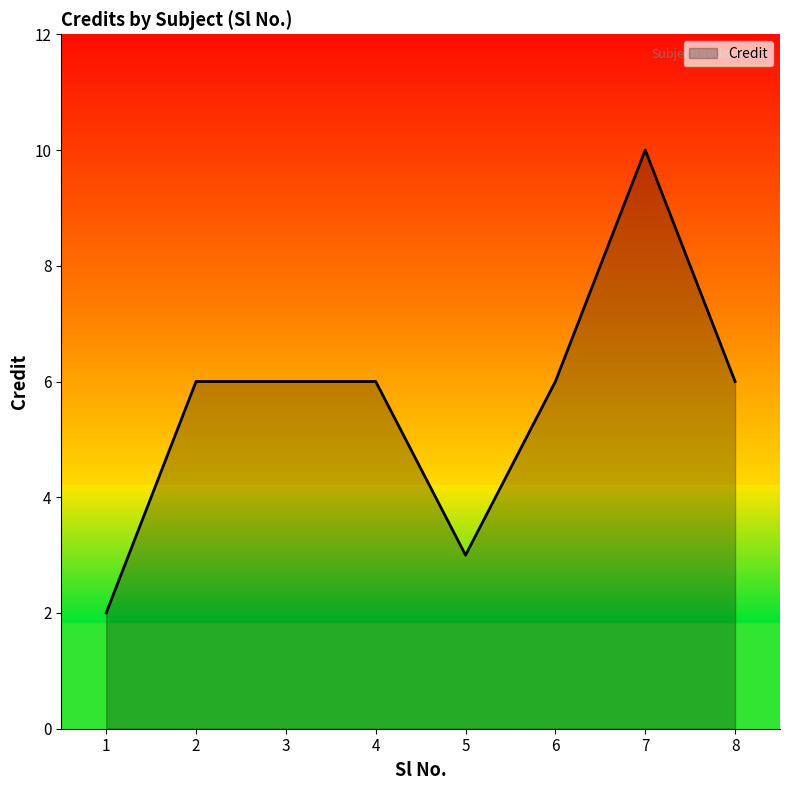

Is it true that the value at 5 is 5?

False